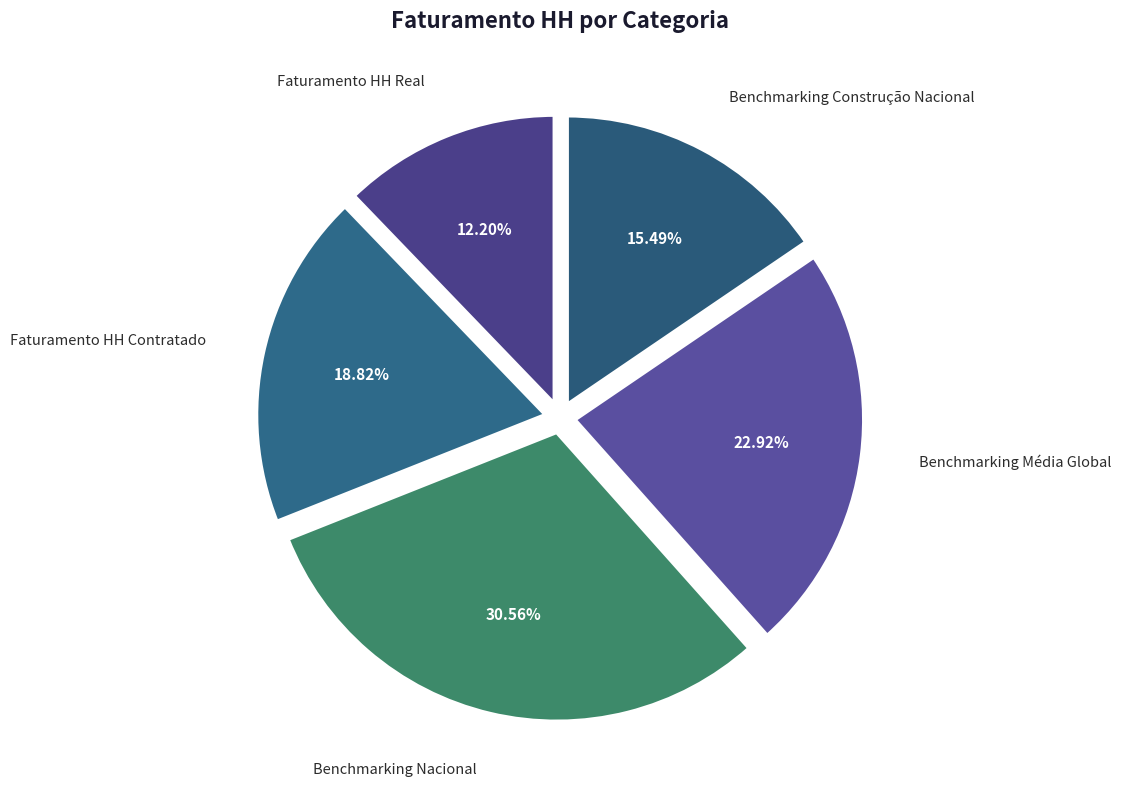

To the nearest percent, what is the difference between the Faturamento HH Contratado and Benchmarking Construção Nacional slice percentages?

3%